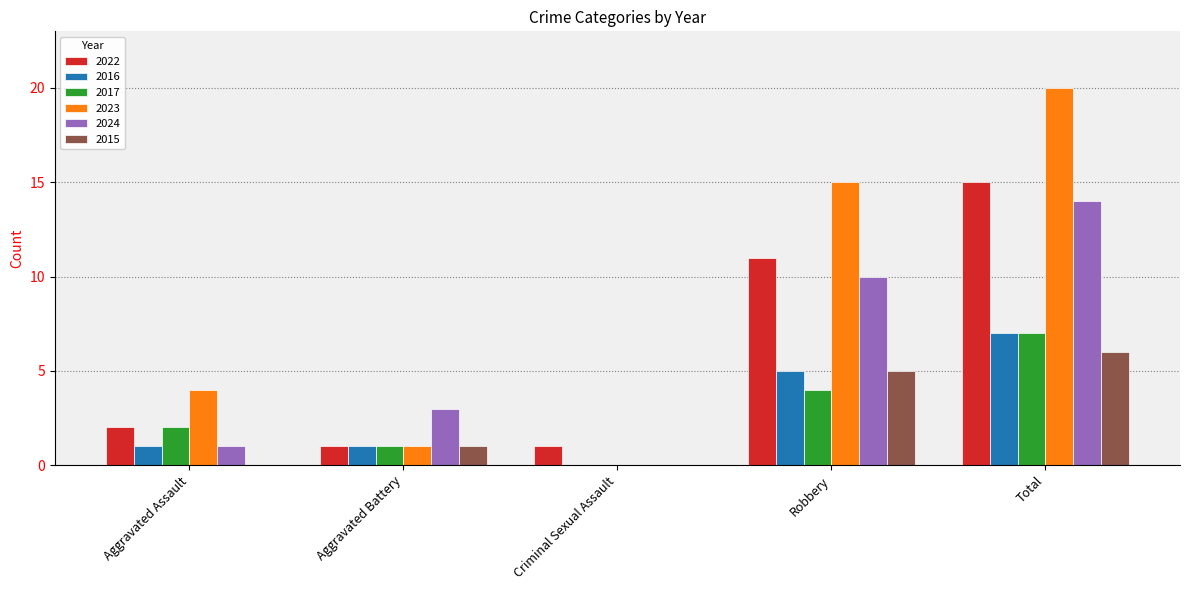

Reading right to left, extract all data points from this chart.

2022: 15	11	1	1	2
2016: 7	5	0	1	1
2017: 7	4	0	1	2
2023: 20	15	0	1	4
2024: 14	10	0	3	1
2015: 6	5	0	1	0